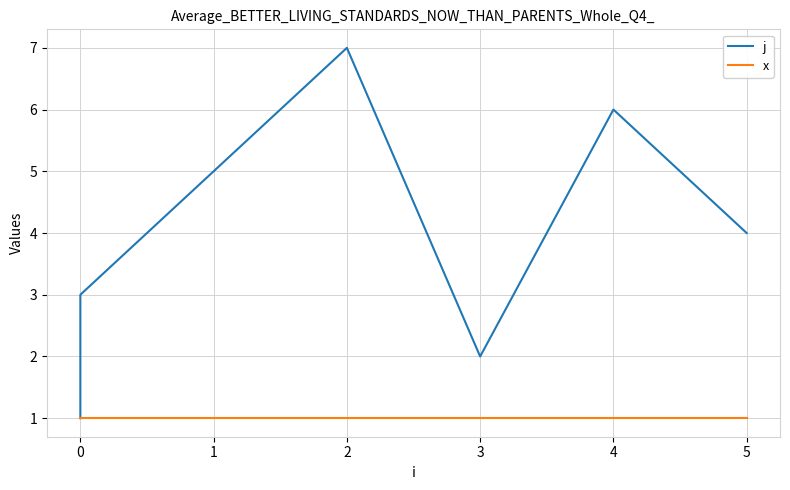

True or false: j and x cross at least once.

False